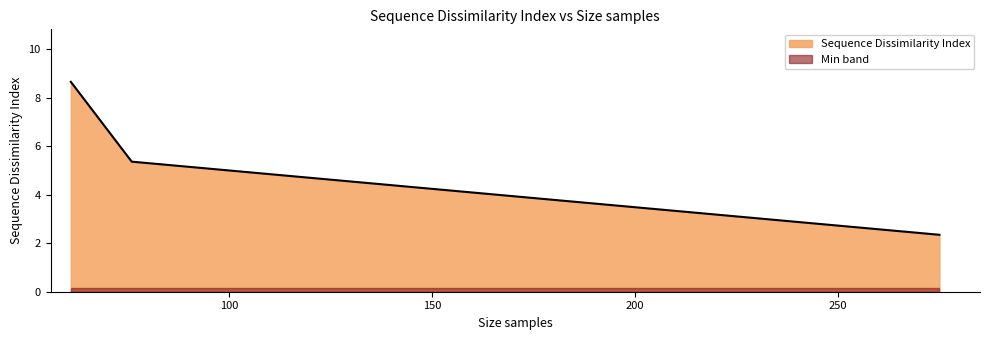

What is the sum of all Sequence Dissimilarity Index values?

16.4